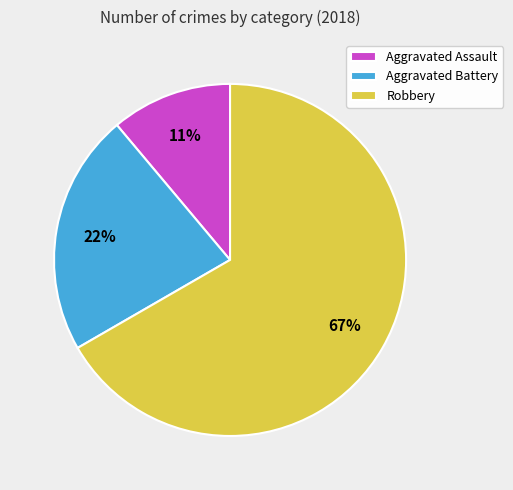

Is there any slice that represents more than half of the pie?

Yes